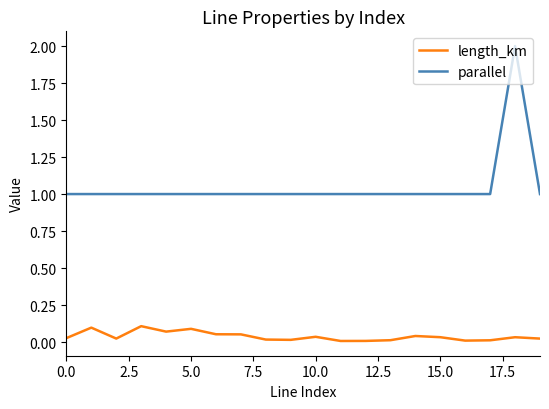

Does the chart have visible grid lines?

No